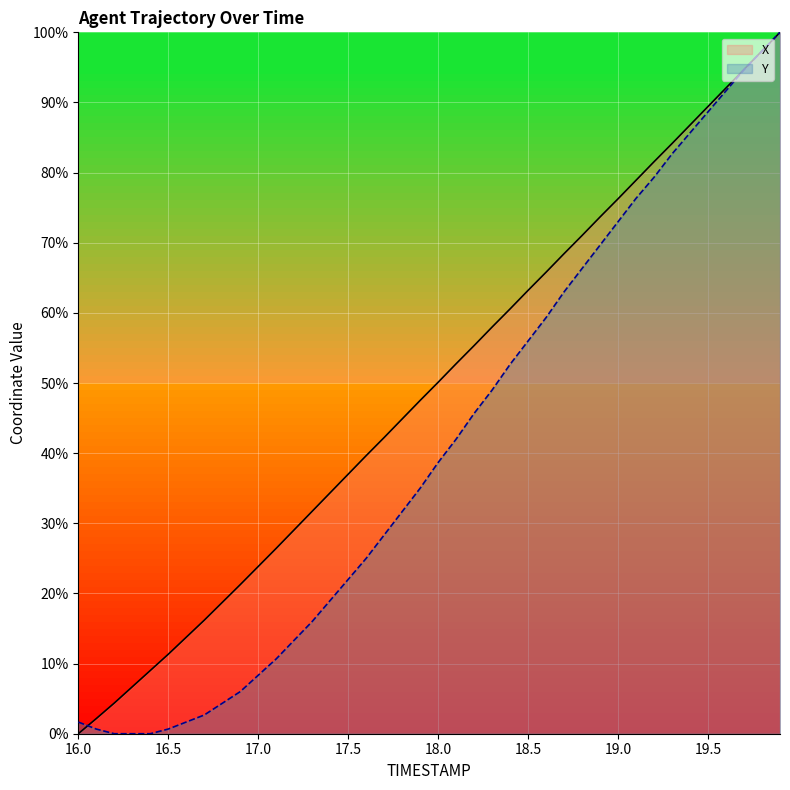

The value of X at 17.7 is 42.2. True or false?

True